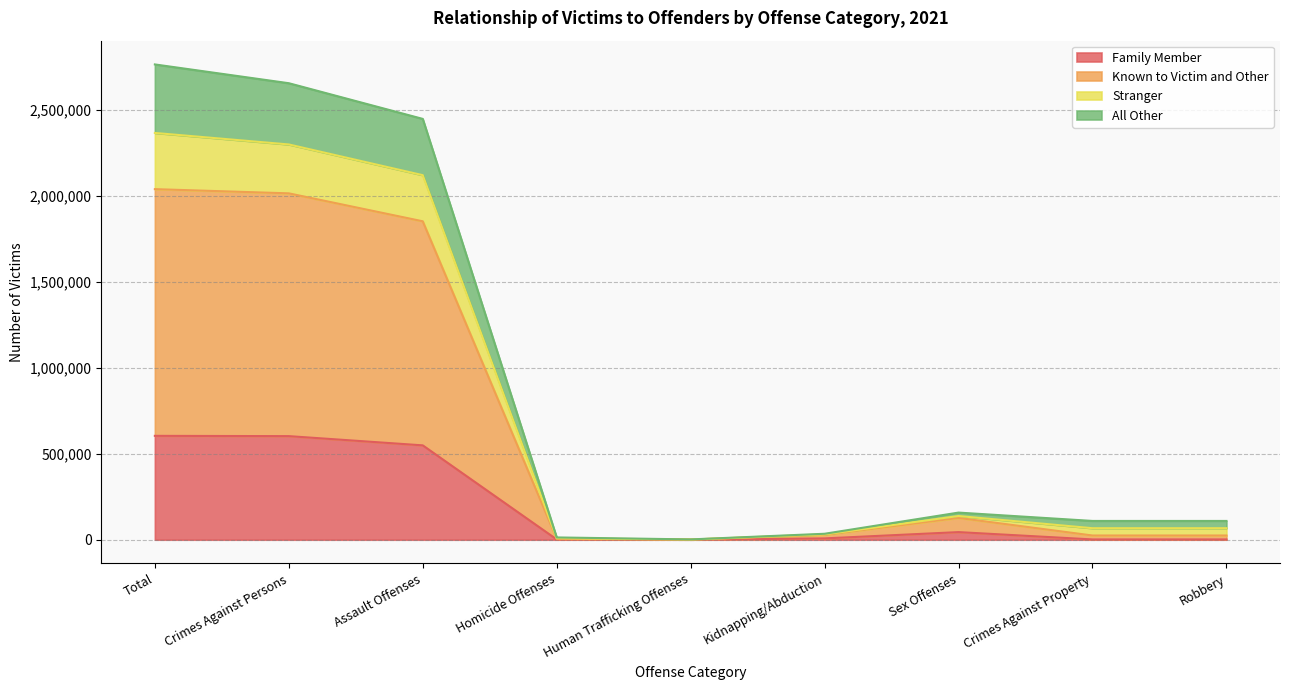

What position from the left is Sex Offenses?

7